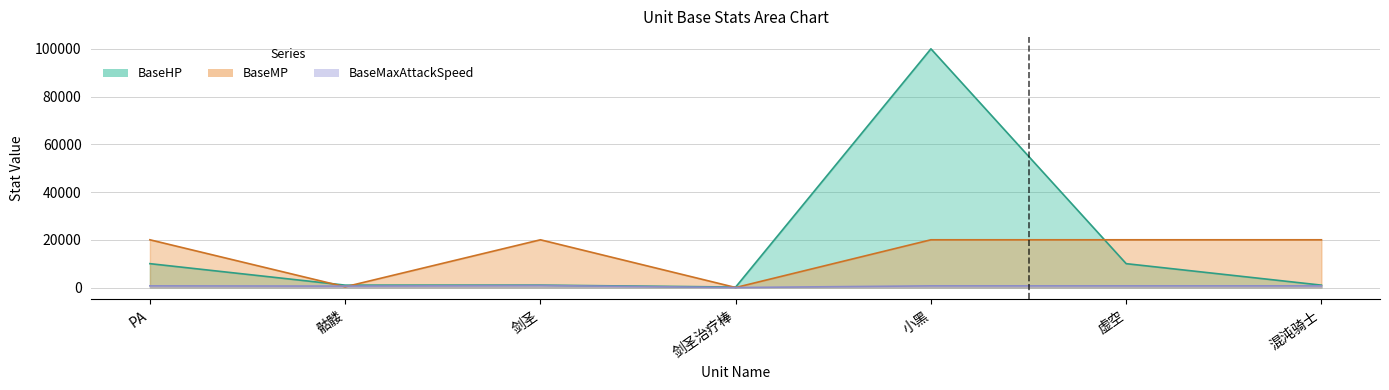

Between 骷髅 and 剑圣, which series saw the biggest shift?

BaseMP